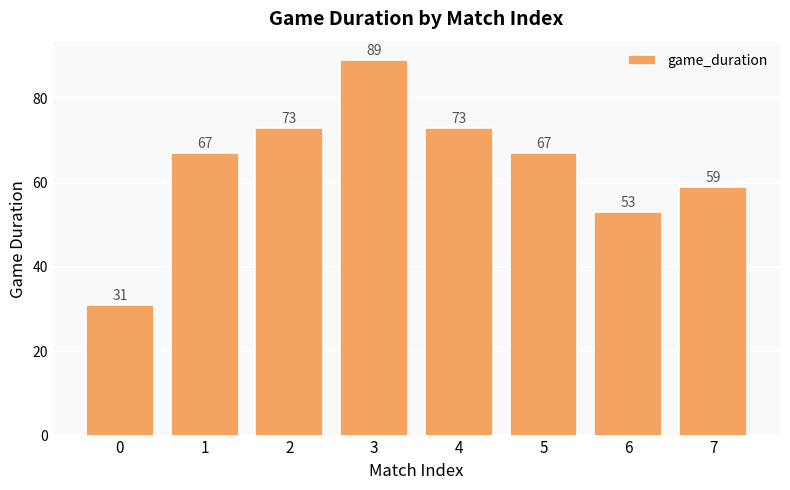

How many data points does each series have?

8